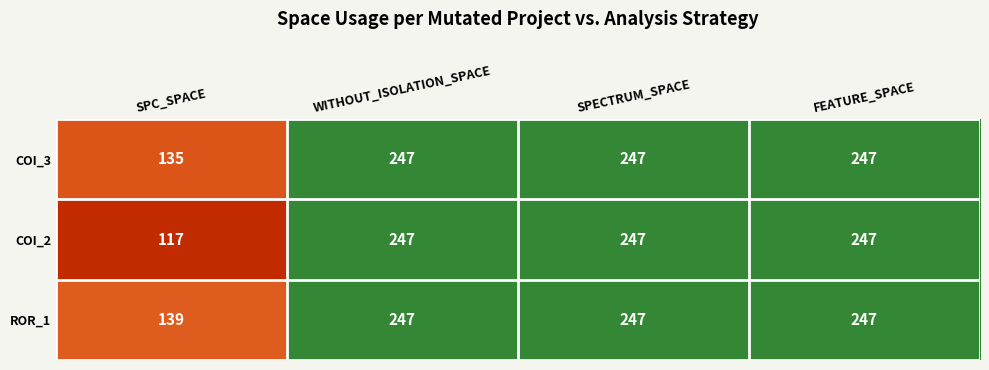

At SPC_SPACE, list the series in order from largest to smallest.

ROR_1, COI_3, COI_2